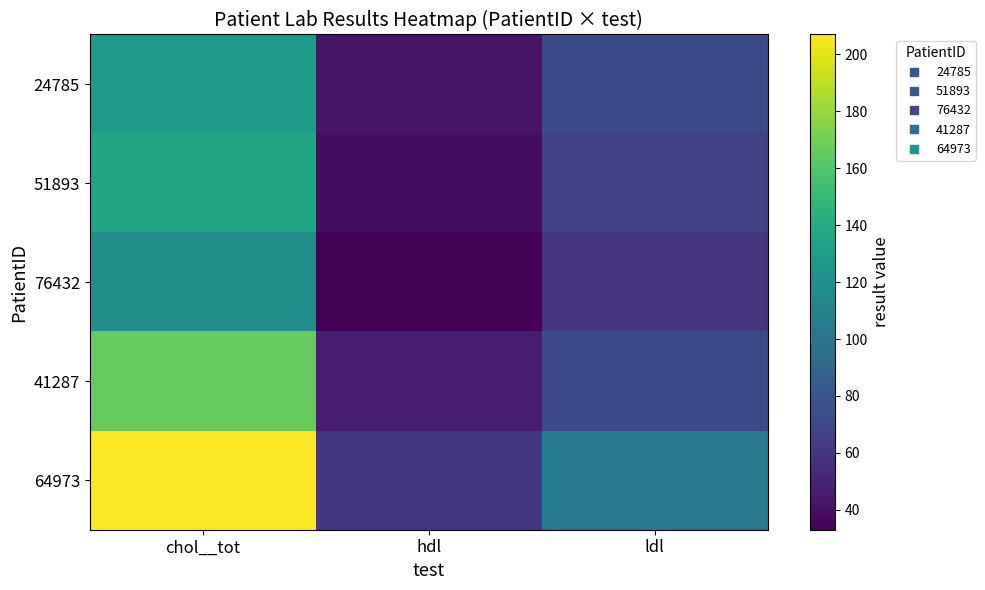

What is the greatest value displayed?

207